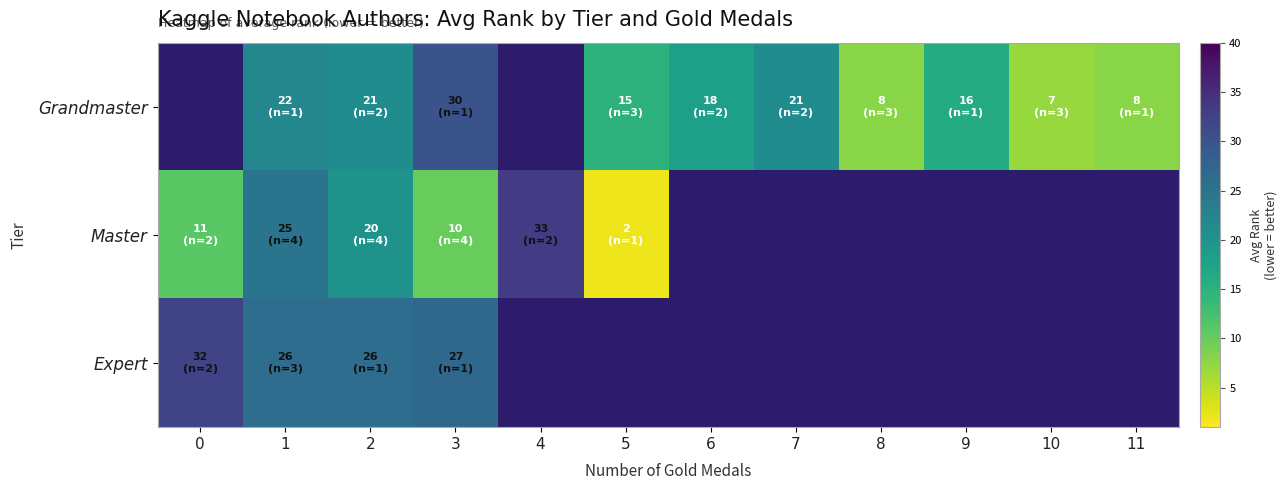

List the labels in order of Expert value, smallest first.

1, 2, 3, 0, 4, 5, 6, 7, 8, 9, 10, 11